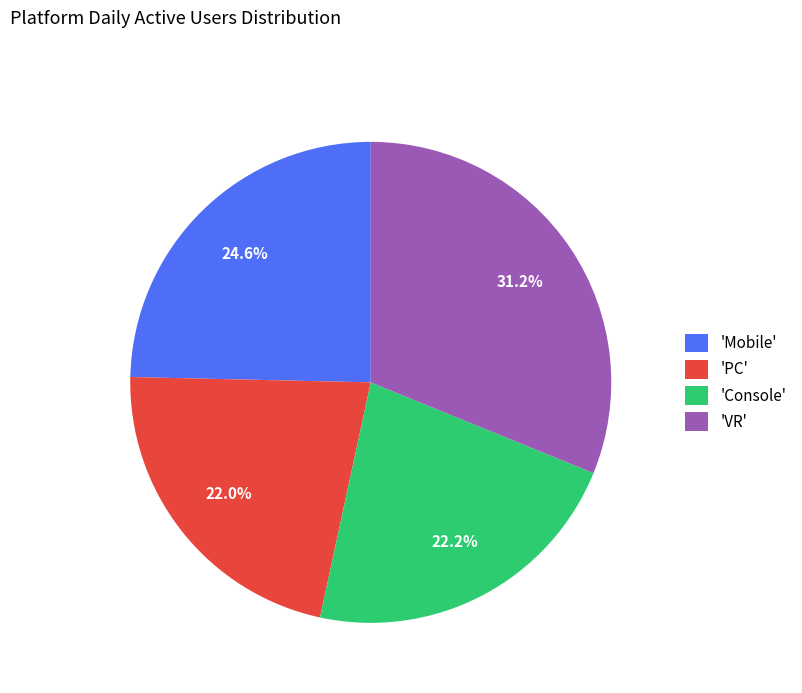

What percentage is NOT represented by 'Console'?

77.8%